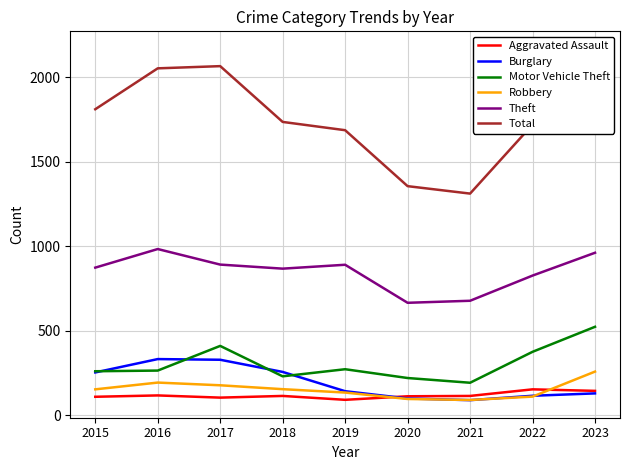

At how many categories does at least one series exceed 1658?

7